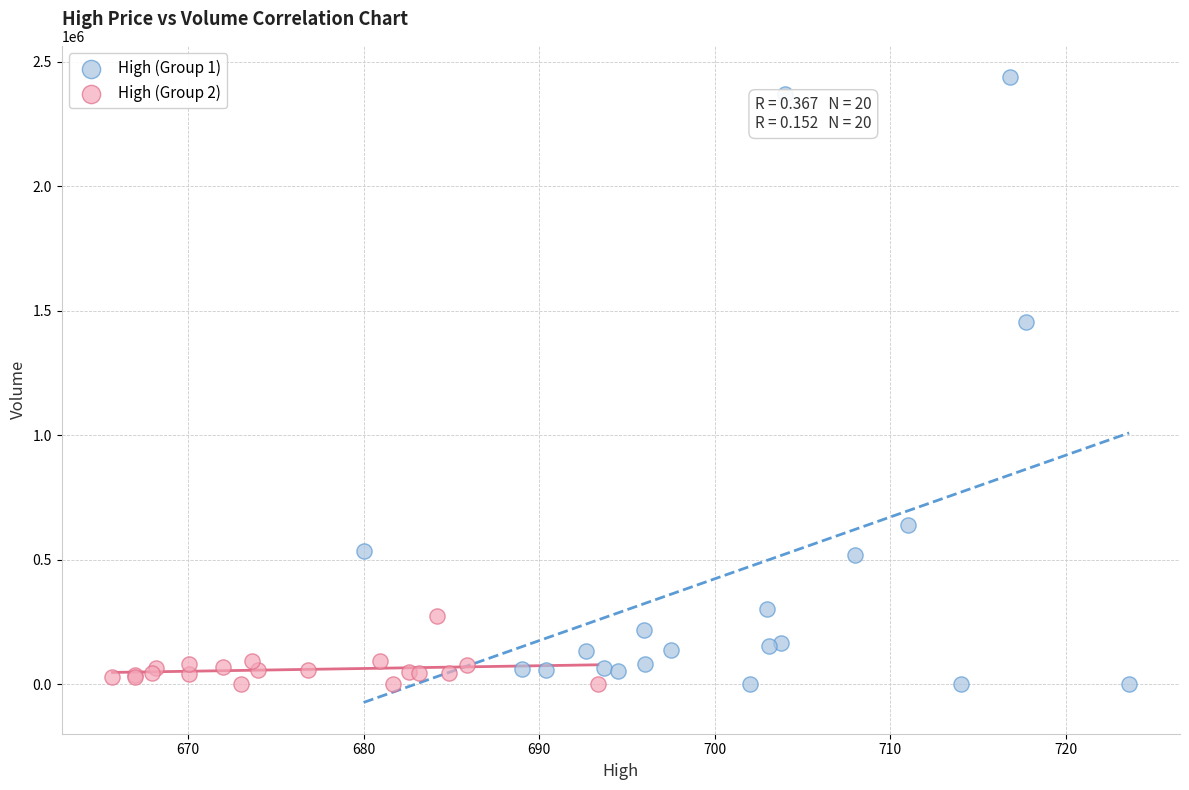

What are all the series names shown in the legend?

High (Group 1), High (Group 2)